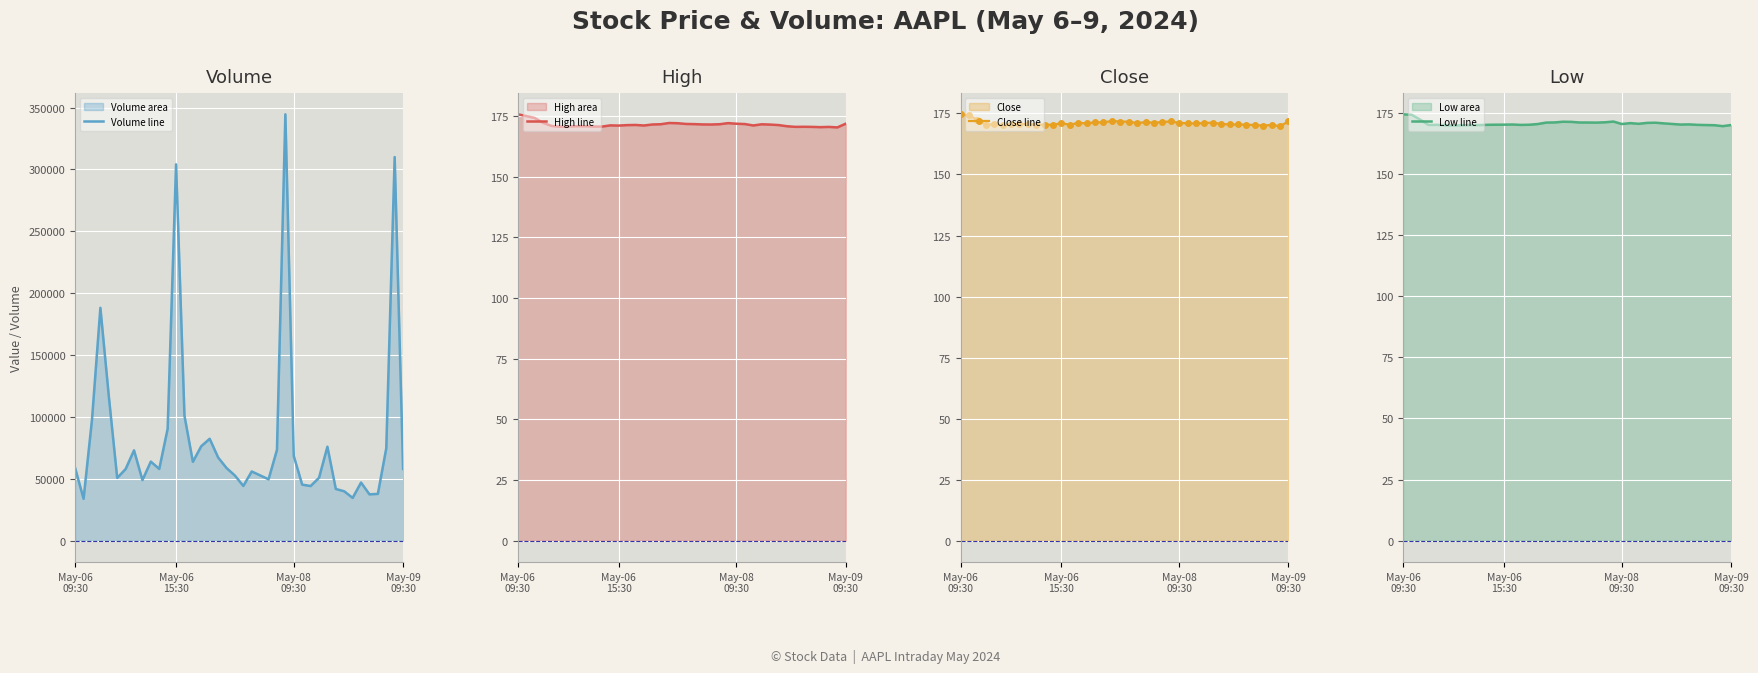

True or false: High line and Close line cross at least once.

False